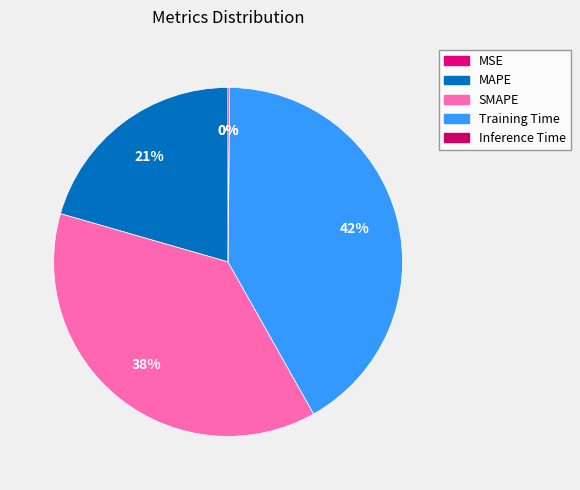

Does SMAPE account for over 50% of the chart?

No